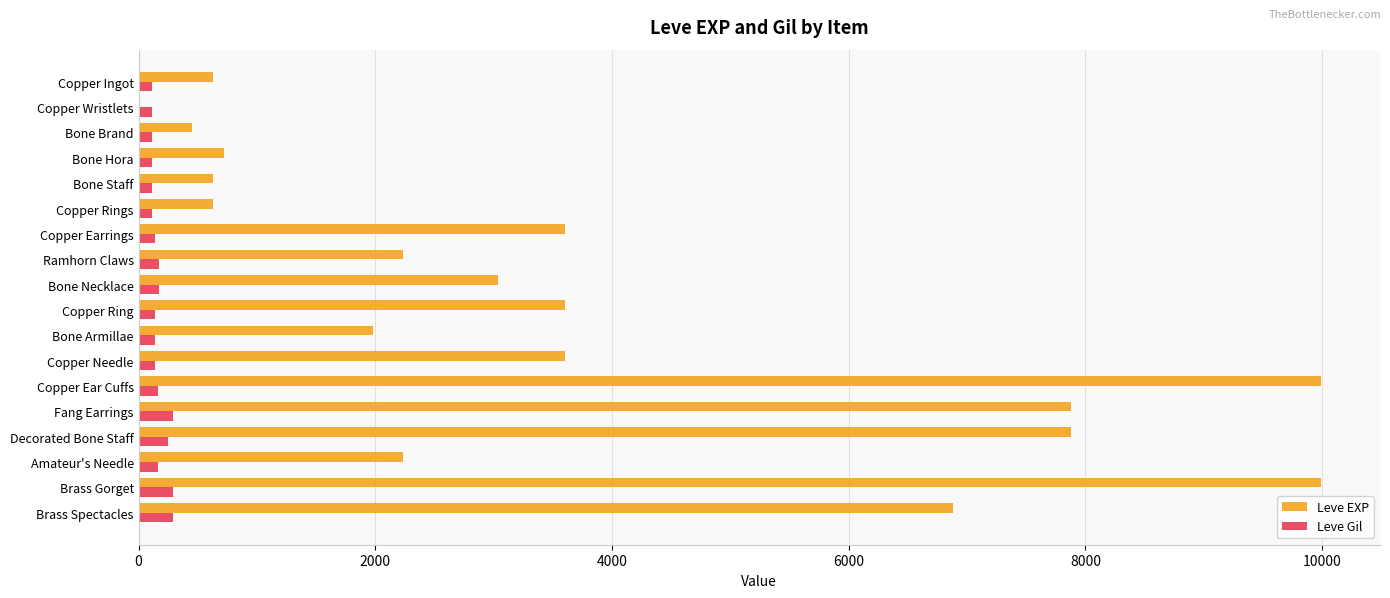

What are all the series names shown in the legend?

Leve EXP, Leve Gil